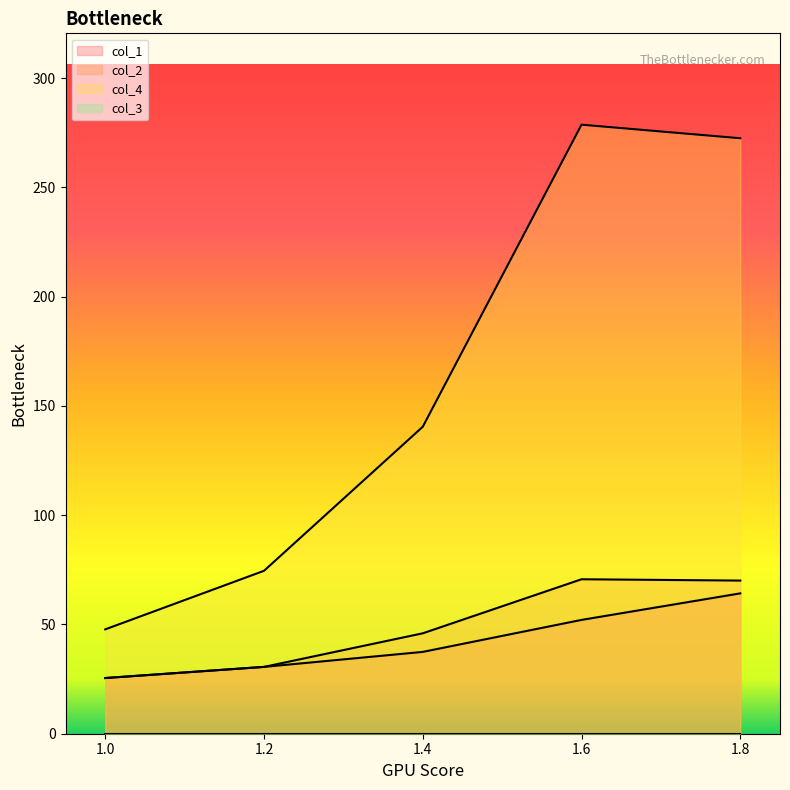

Between 1.4 and 1.6, which series saw the biggest shift?

col_4